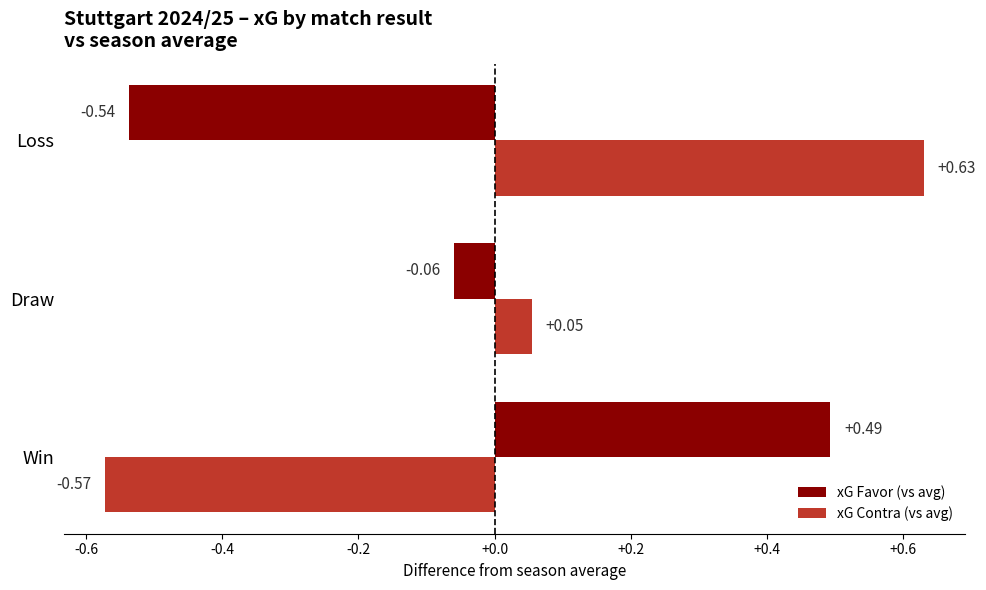

Which label corresponds to the smallest value in the chart?

Win